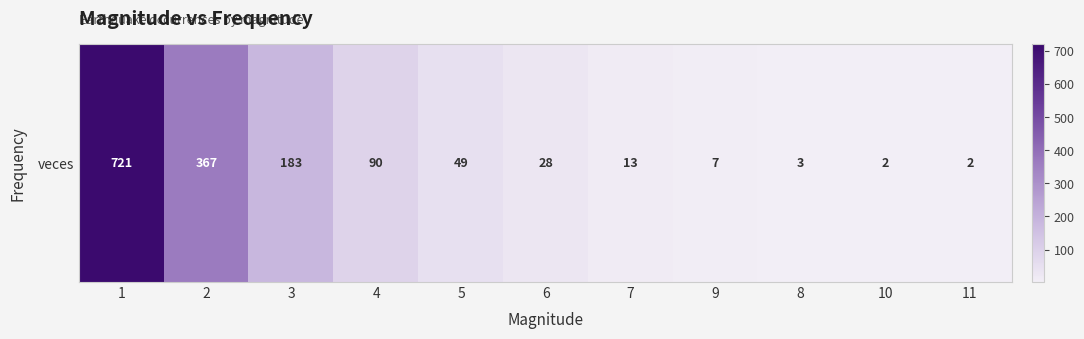

What is the average value?

133